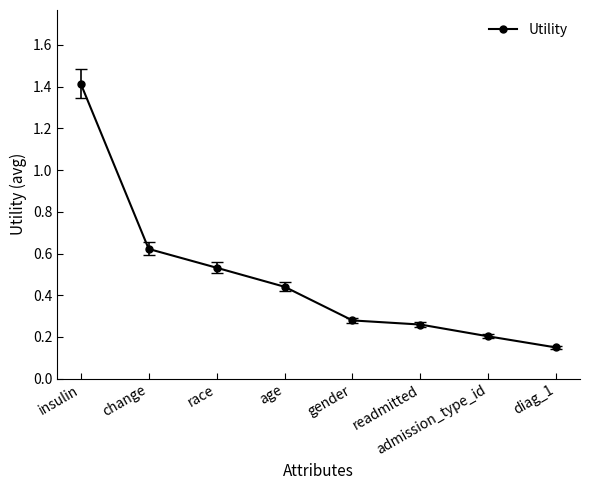

How many lines are shown in the chart?

1